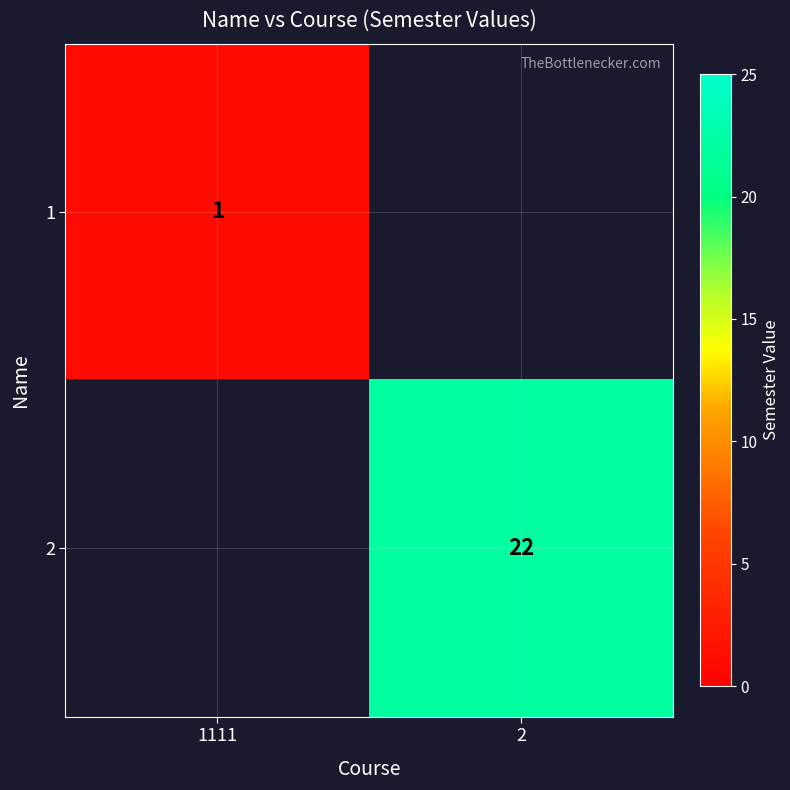

The 1 series shows 1.6 at 1111. True or false?

False